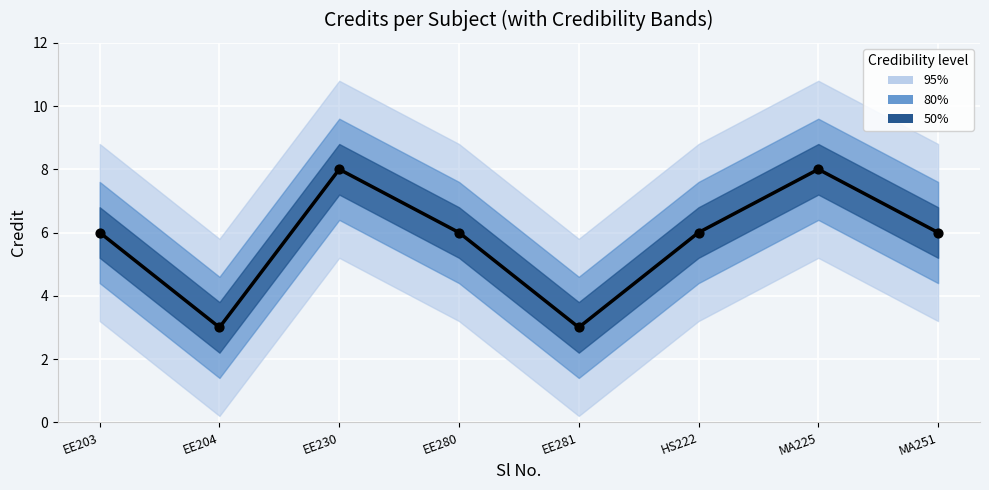

What is the change in value from EE230 to EE281?

-5